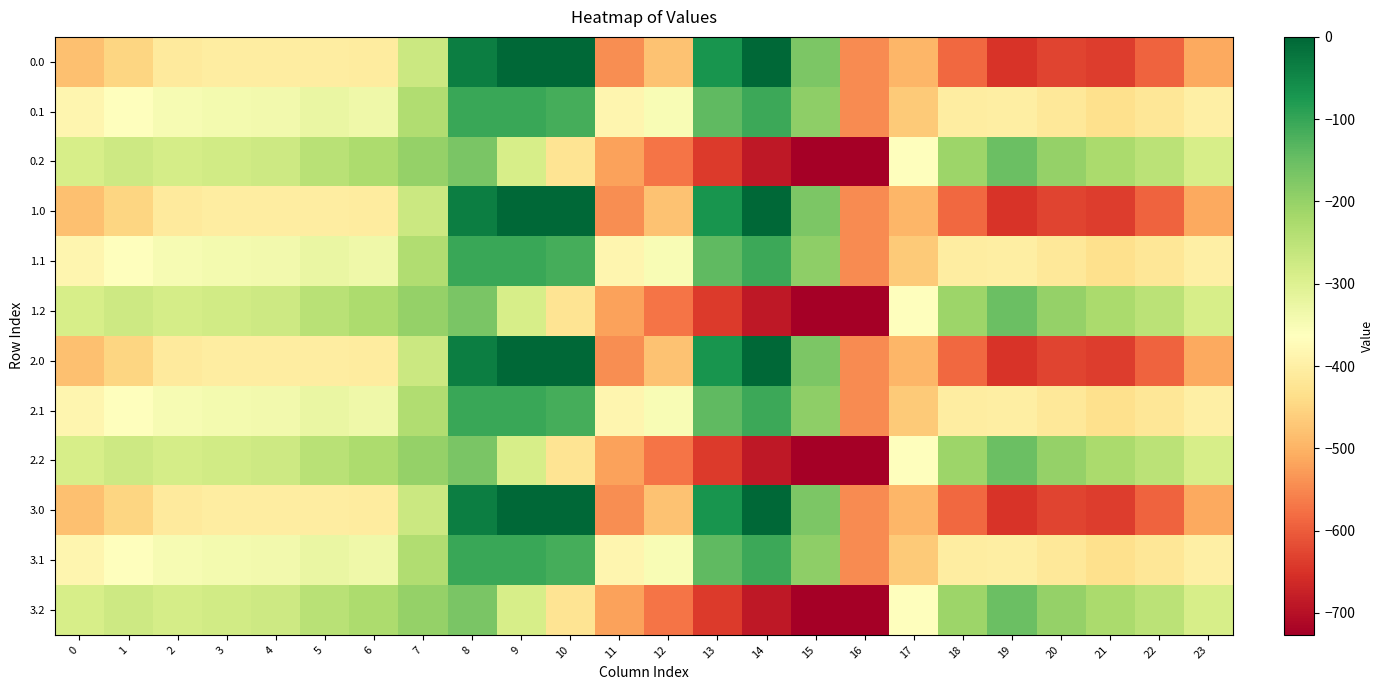

List the series in order of their peak value, highest first.

0.0, 1.0, 2.0, 3.0, 0.1, 1.1, 2.1, 3.1, 0.2, 1.2, 2.2, 3.2